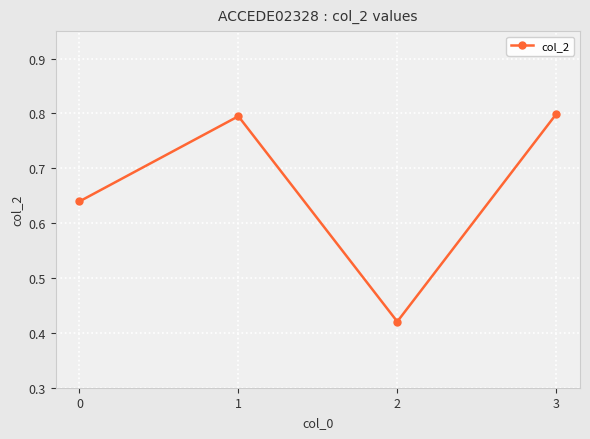

The chart shows a value of 1.1 at 0. True or false?

False